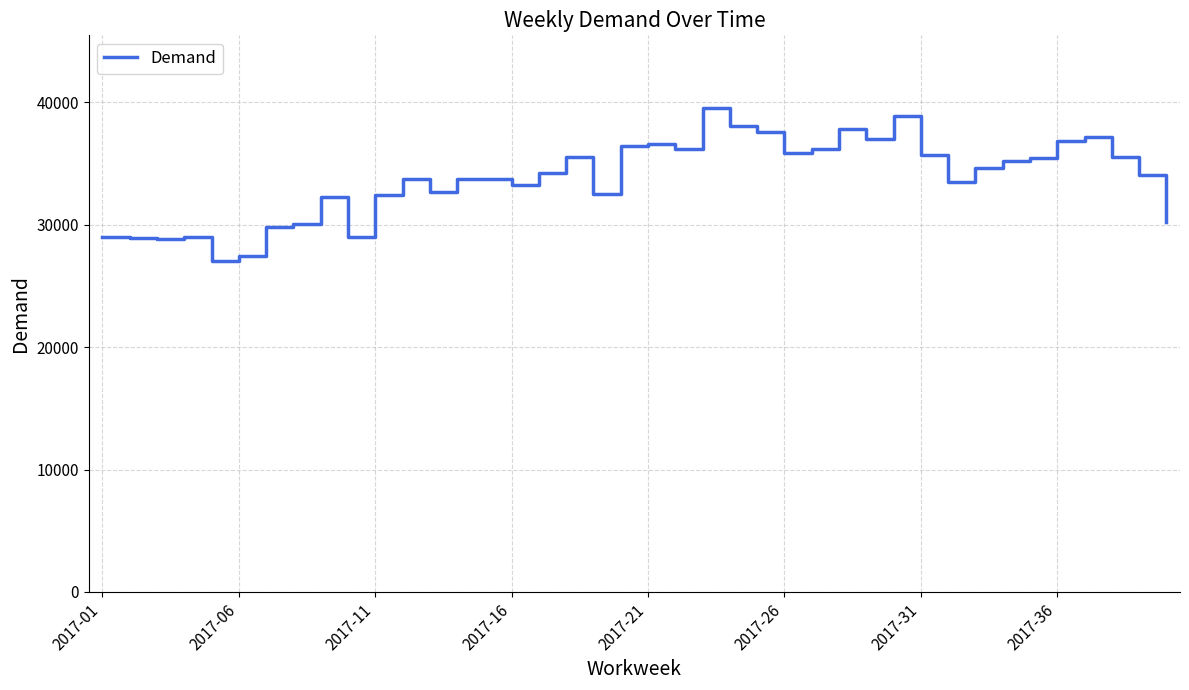

How many categories are shown in the chart?

40